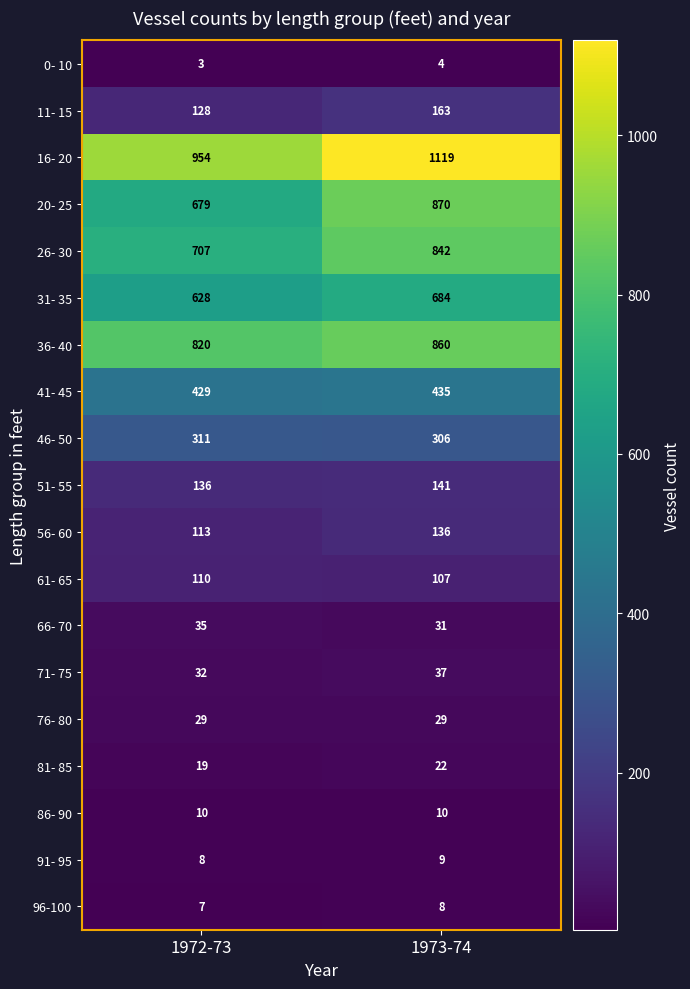

What is the difference between the 61- 65 values at 1973-74 and 1972-73?

3